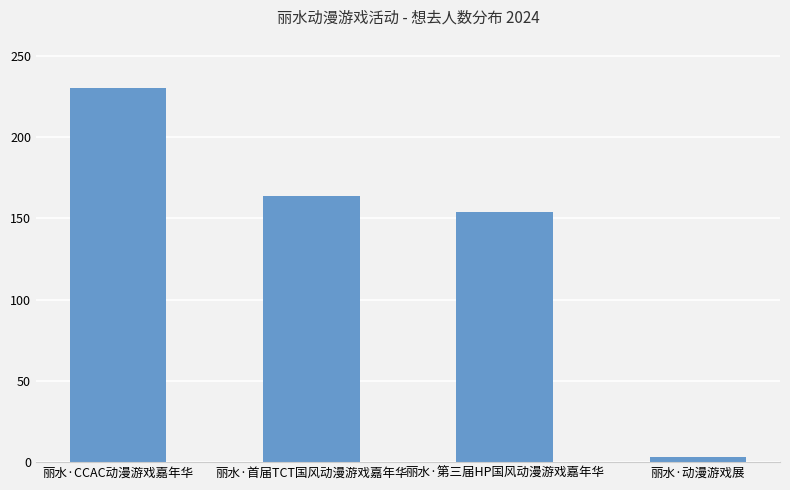

How many data points are less than 164?

2